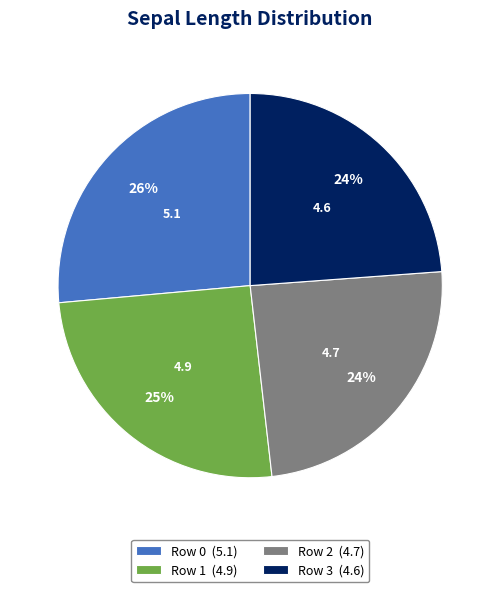

The Row 0 (5.1) slice represents 37% of the pie. True or false?

False